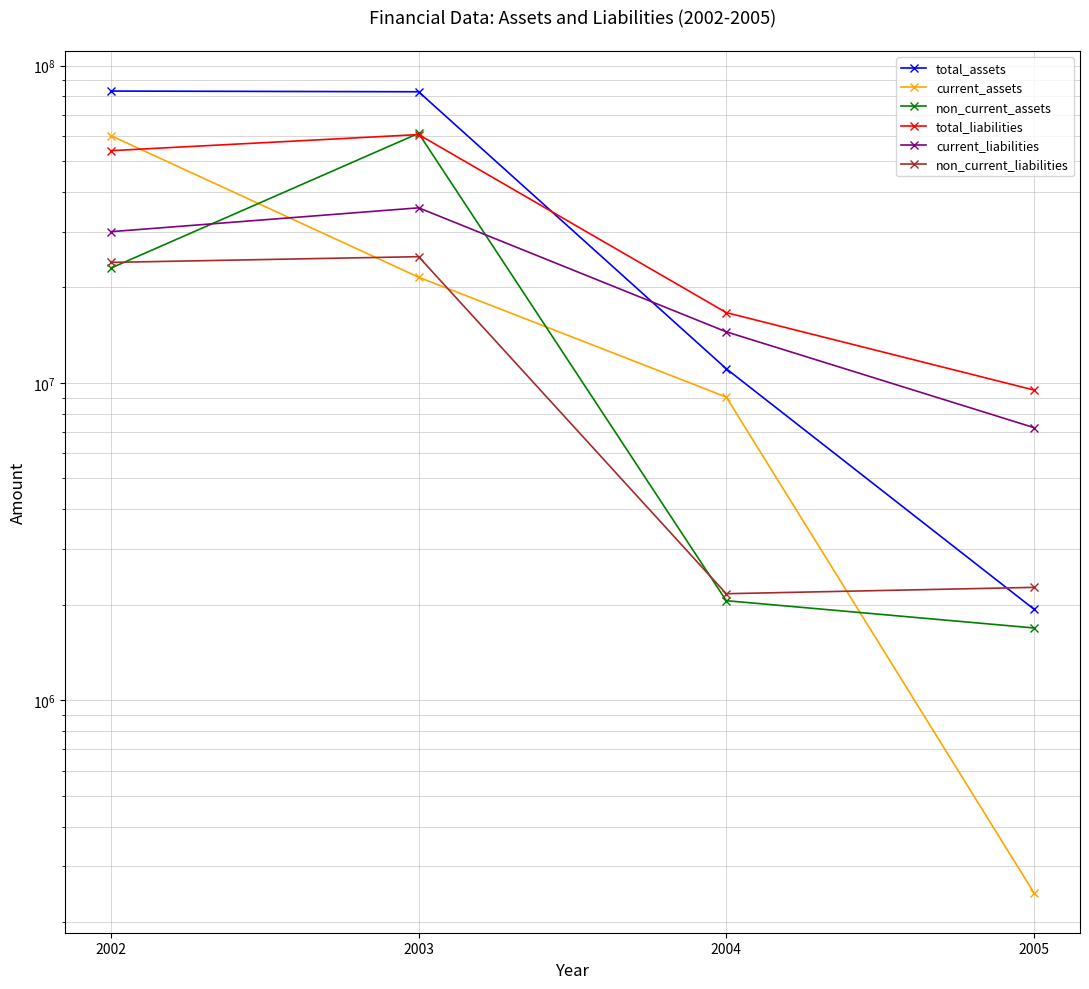

Reading left to right, transcribe all the data shown in this chart.

total_assets: 83190673	82768711	11091567	1937695
current_assets: 60162075	21547761	9031458	247567
non_current_assets: 23028598	61220950	2060108	1690128
total_liabilities: 53975969	60663292	16664819	9504254
current_liabilities: 29983103	35652009	14497981	7235243
non_current_liabilities: 23992866	25011284	2166839	2269011